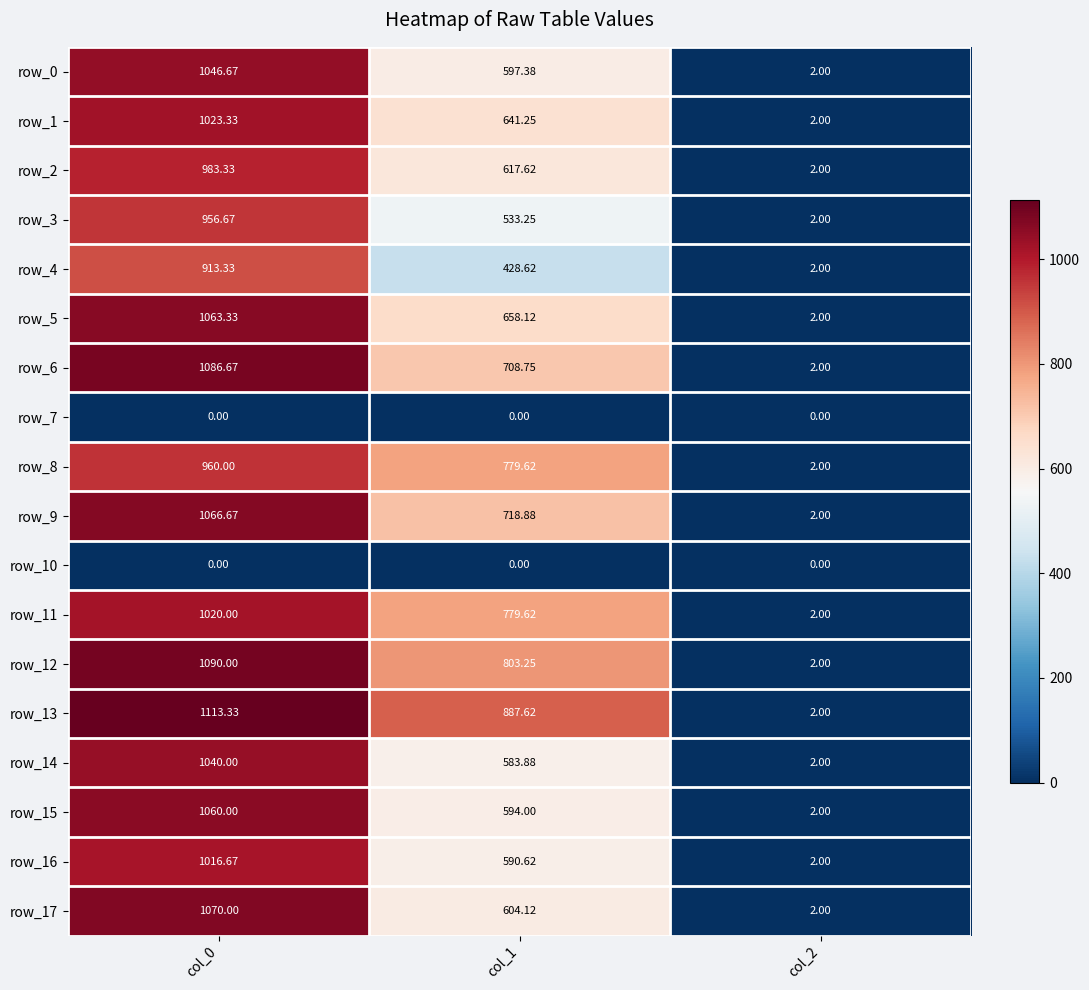

Which has a higher value, col_0 or col_2?

col_0